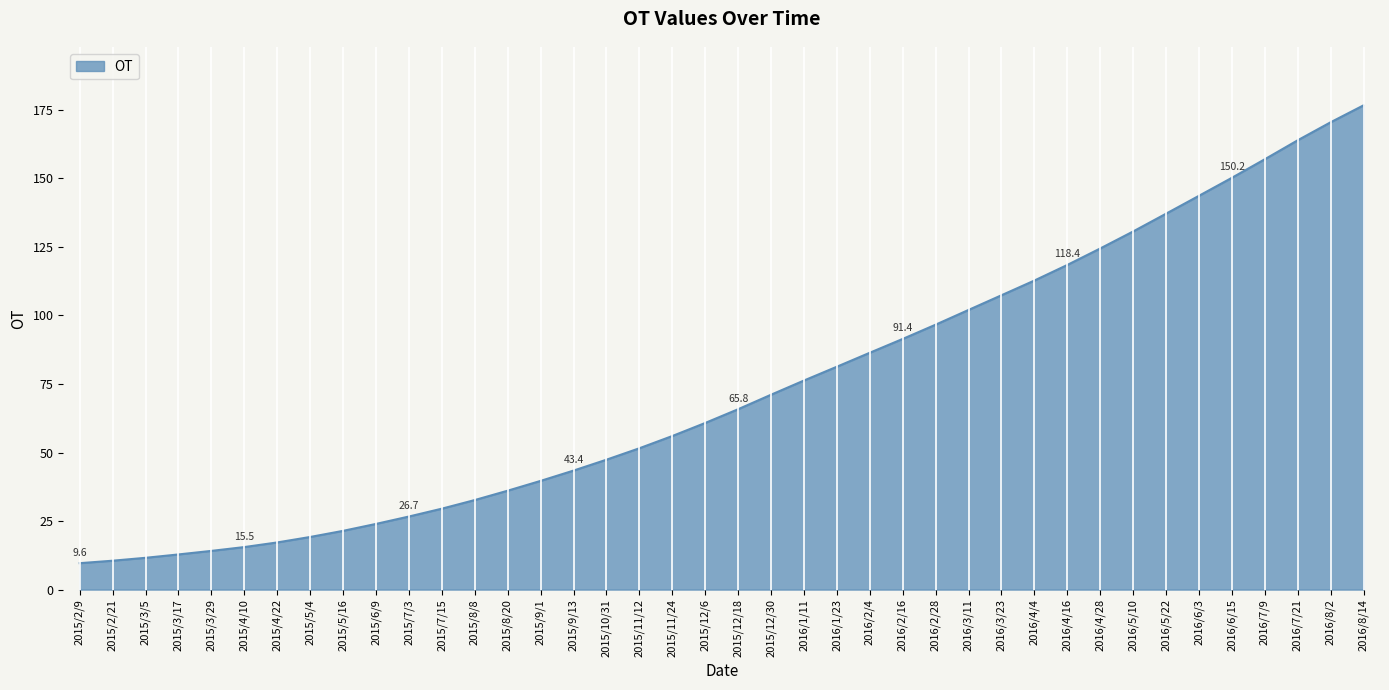

Which category has the highest value across all series?

2016/8/14